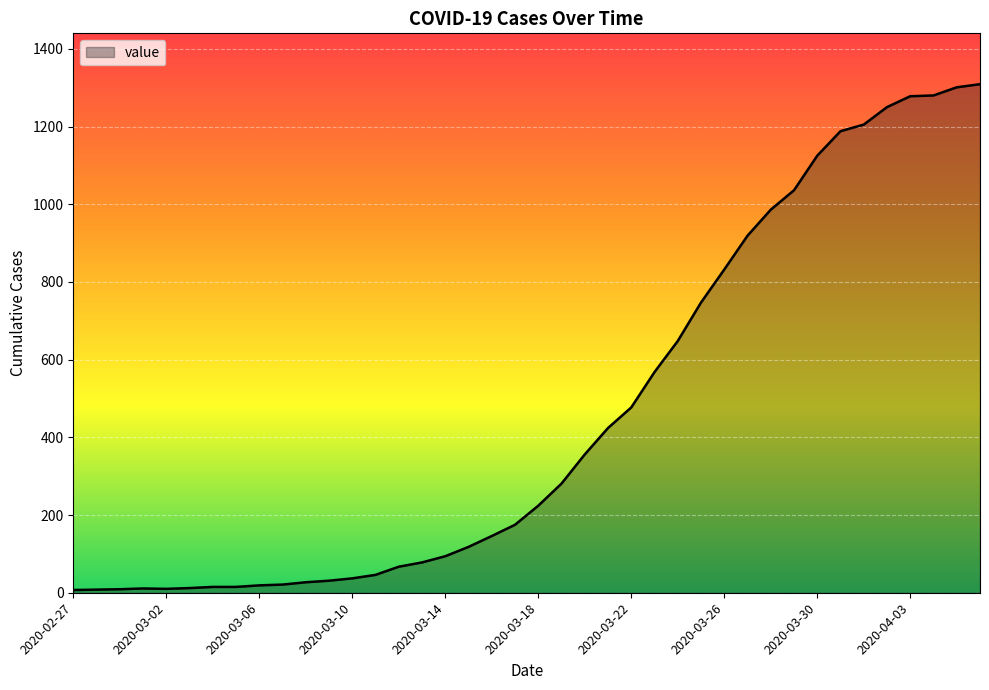

What is the greatest value displayed?

1309